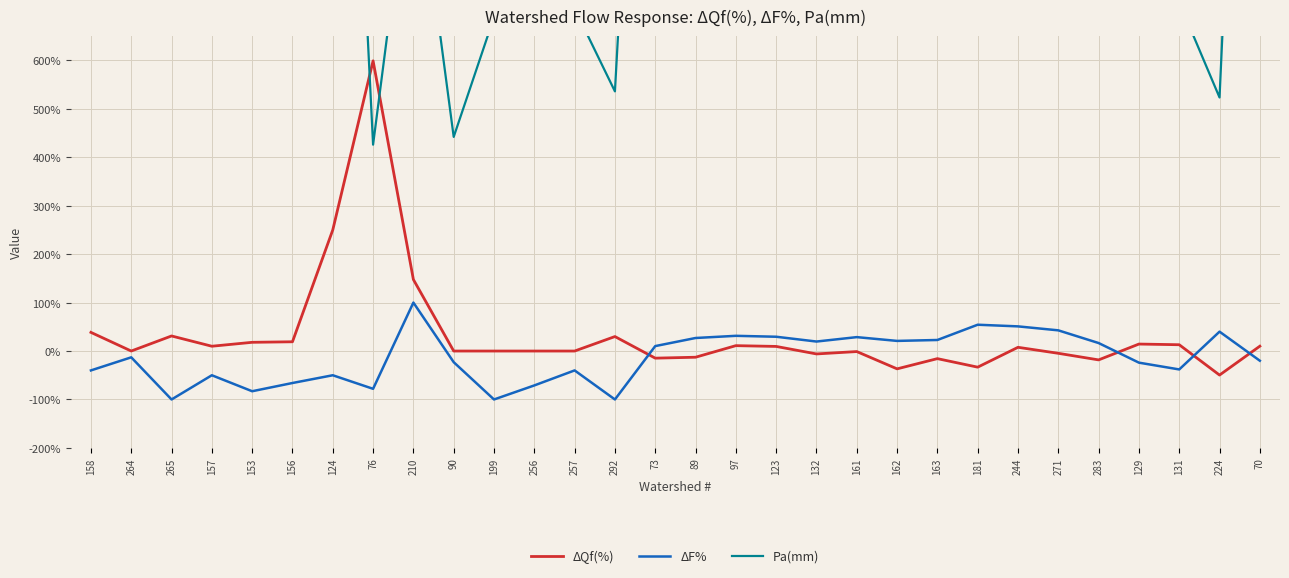

How many categories are shown in the chart?

30